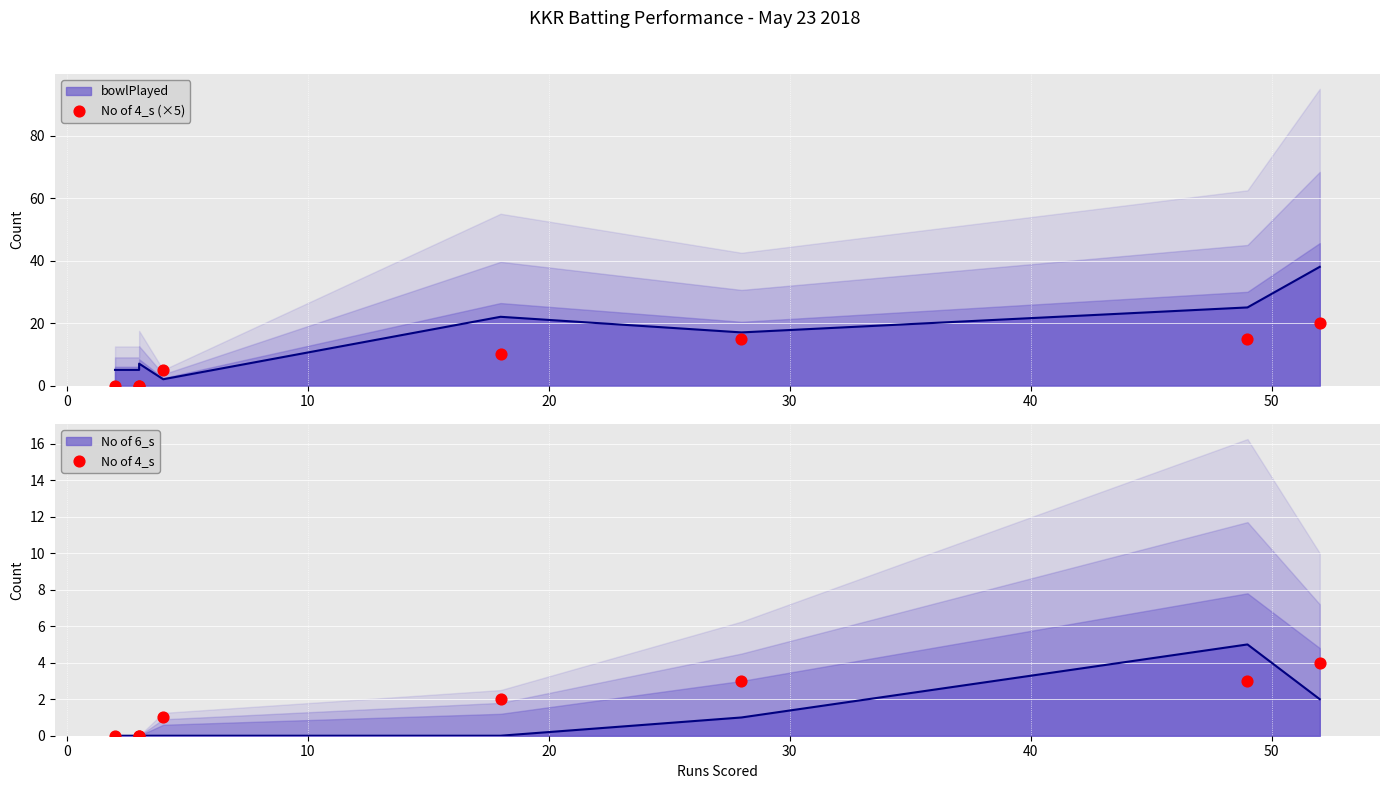

What is the total value across all series at 40?

18